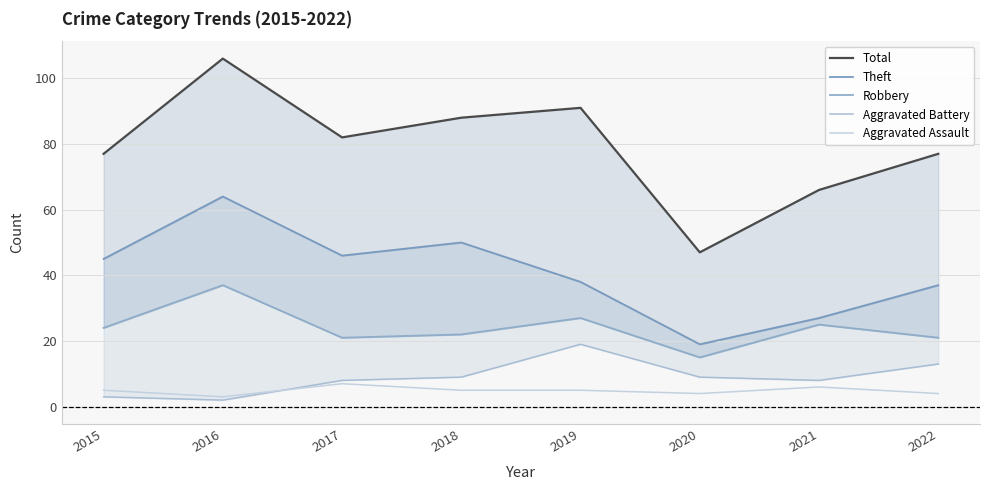

At which label does Robbery first exceed 24?

2016